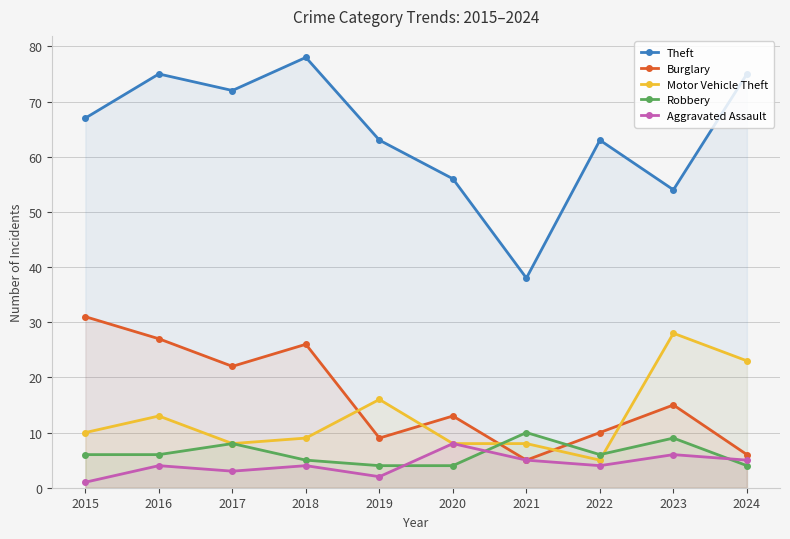

The value of Aggravated Assault at 2021 is 5. True or false?

True